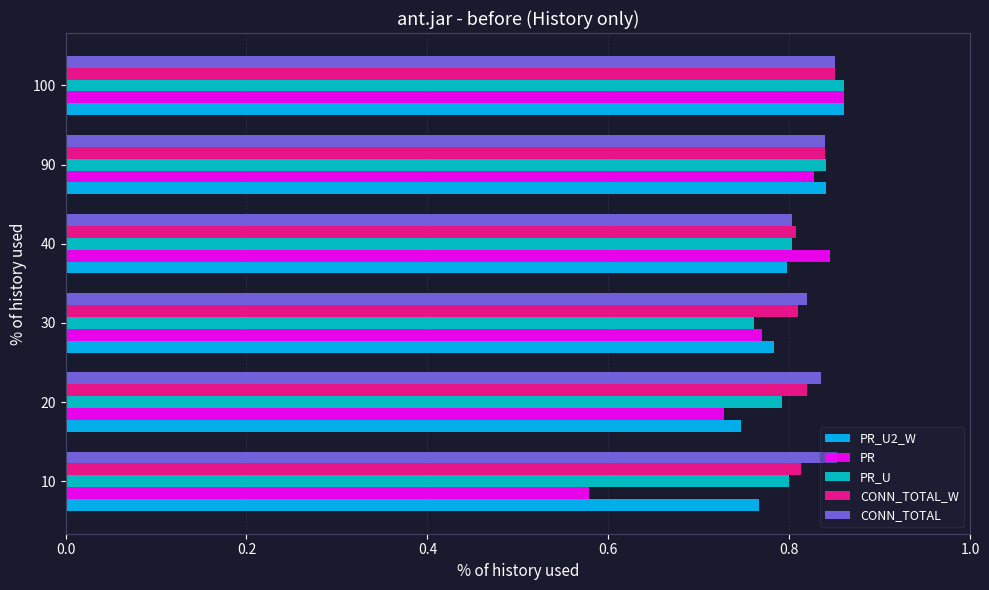

Count the PR_U values in the range 0 to 1.

6